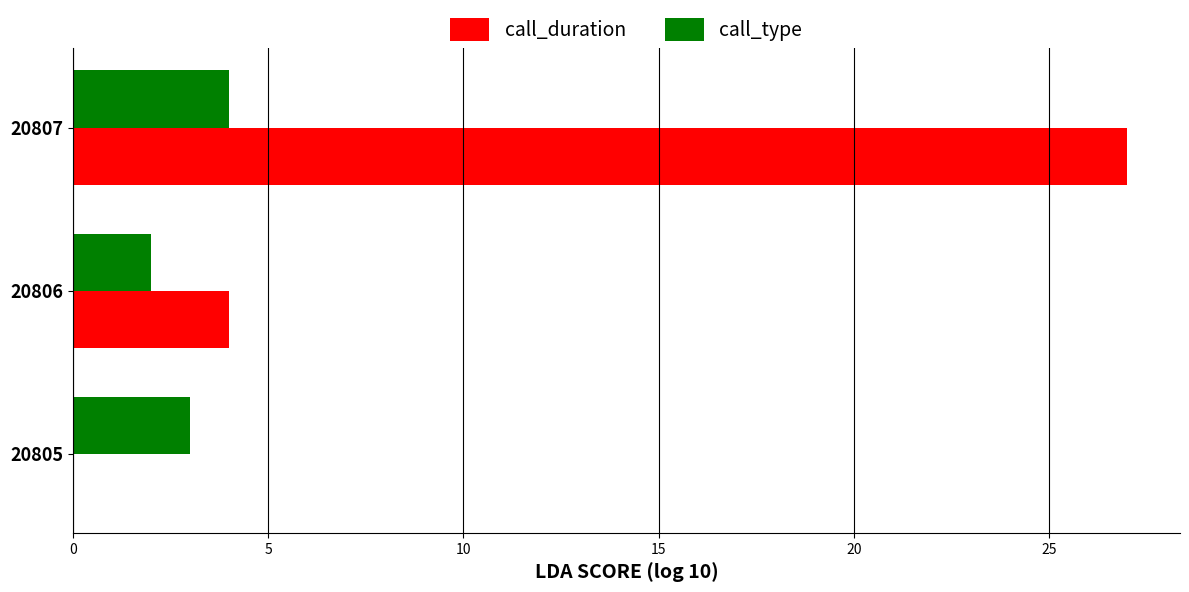

Which series changed the most between 20805 and 20806?

call_duration